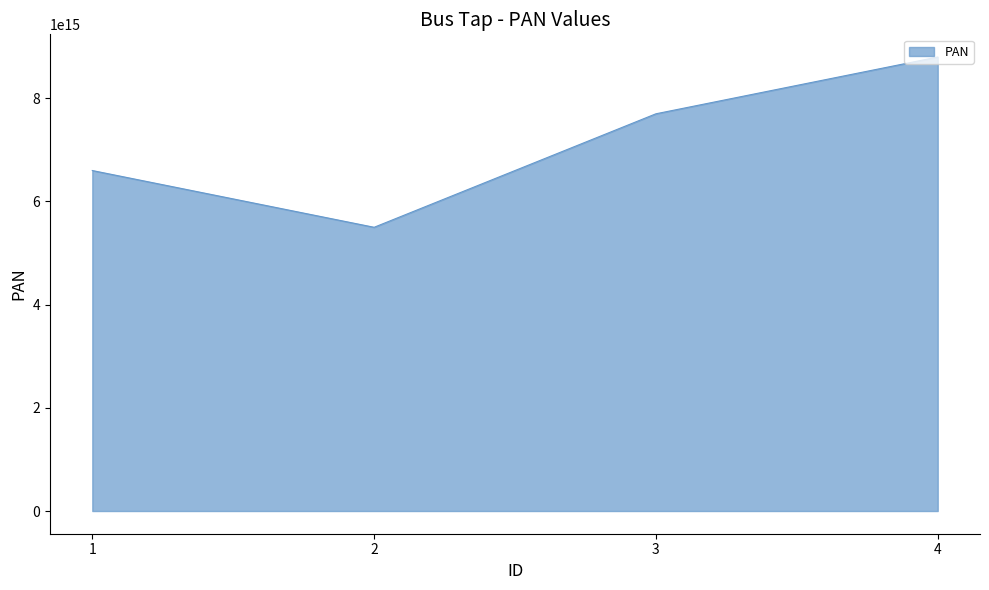

True or false: the data has more than 0 interior local peaks.

False